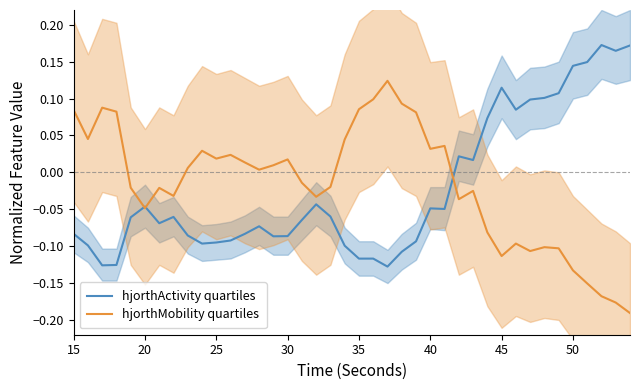

Is it true that hjorthActivity quartiles equals 0.0 at 50?

False